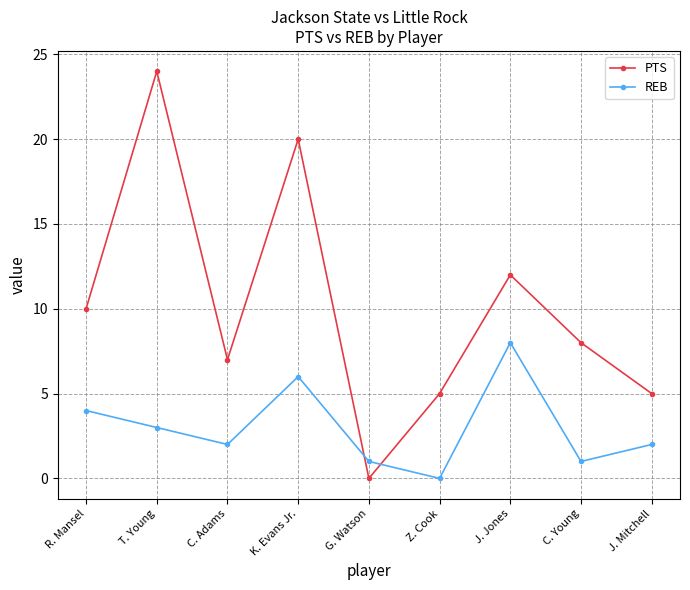

The value of PTS at R. Mansel is 10. True or false?

True